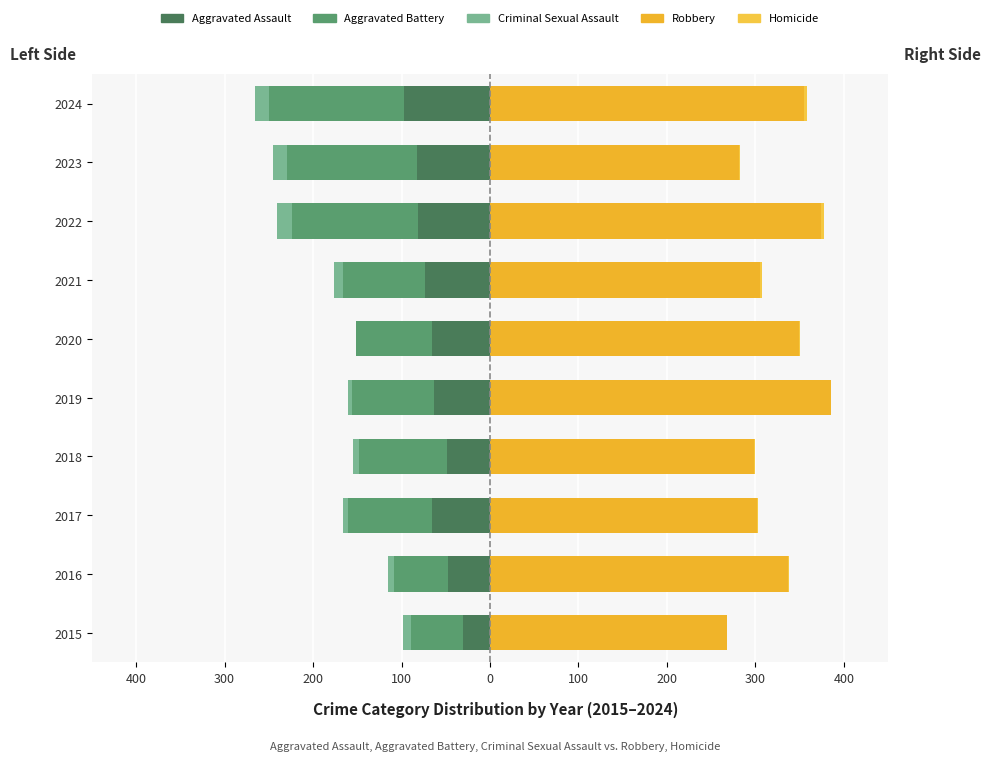

The value of Aggravated Assault at 2023 is -111. True or false?

False